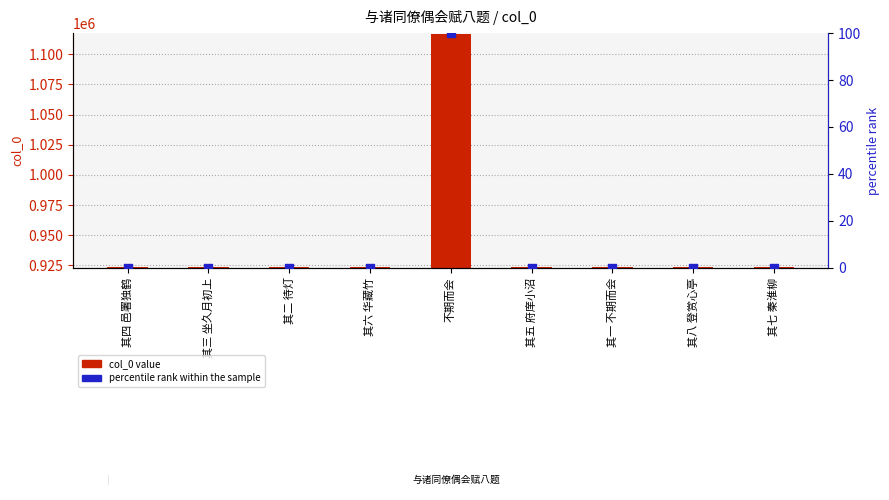

Which series has the largest total across all categories?

col_0 value